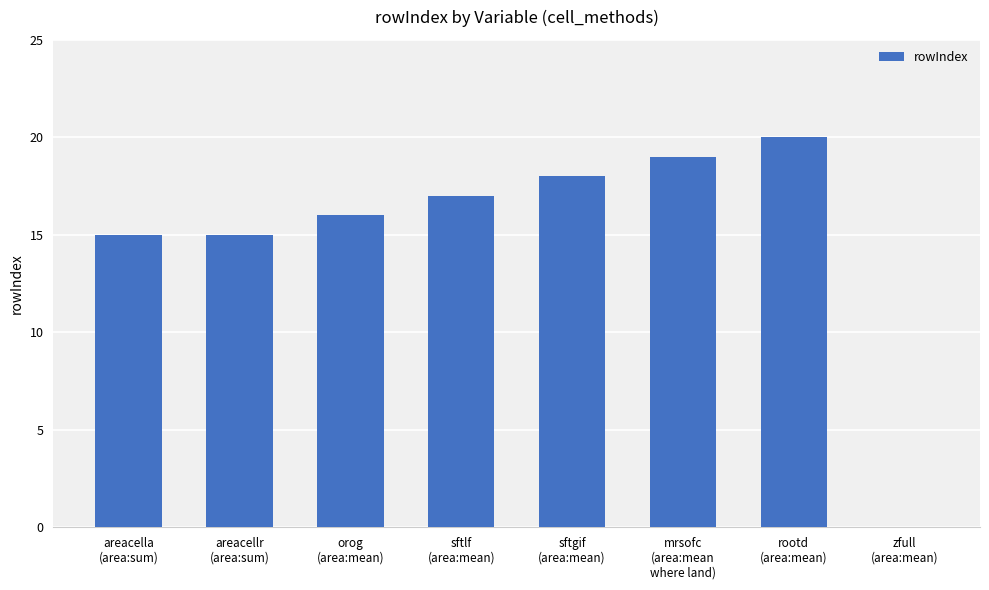

What is the sum of all values?

120